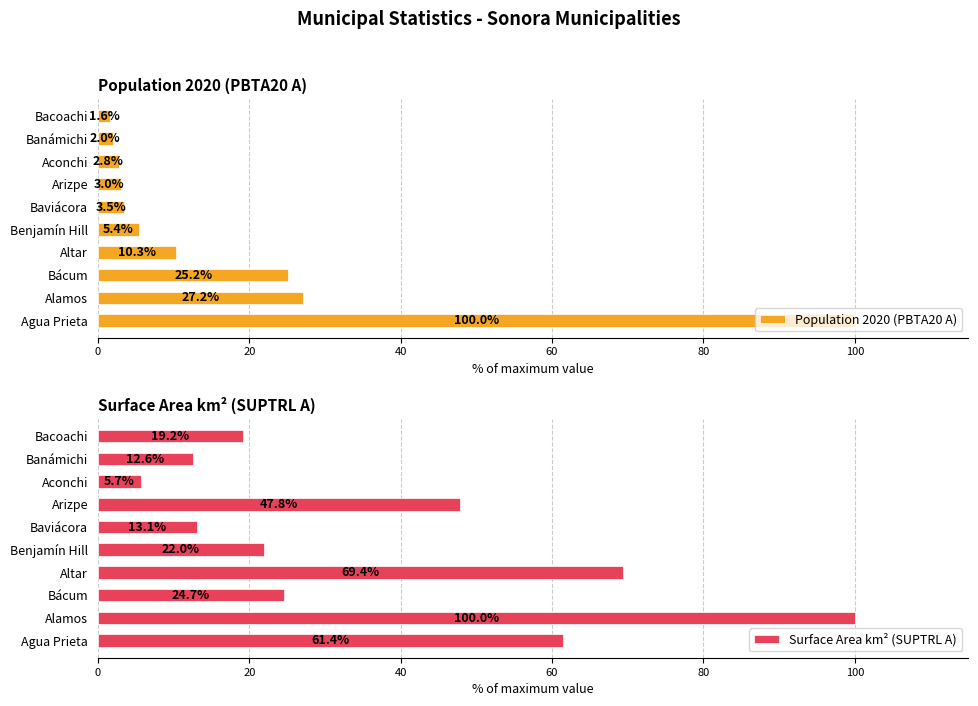

Is it true that Surface Area km² (SUPTRL A) equals 5.7 at Aconchi?

True